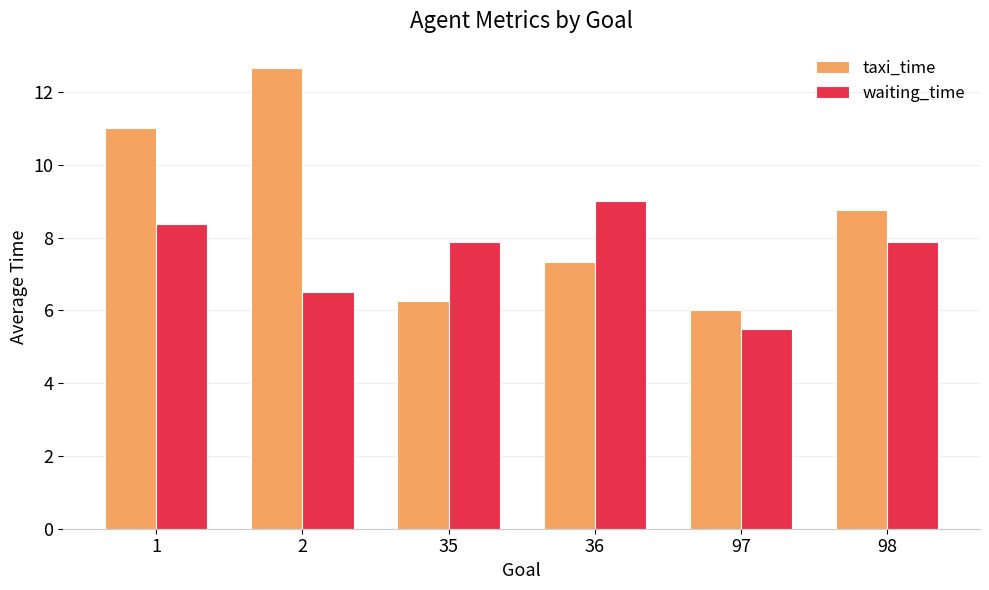

True or false: waiting_time has a value of 2.8 at 2.

False